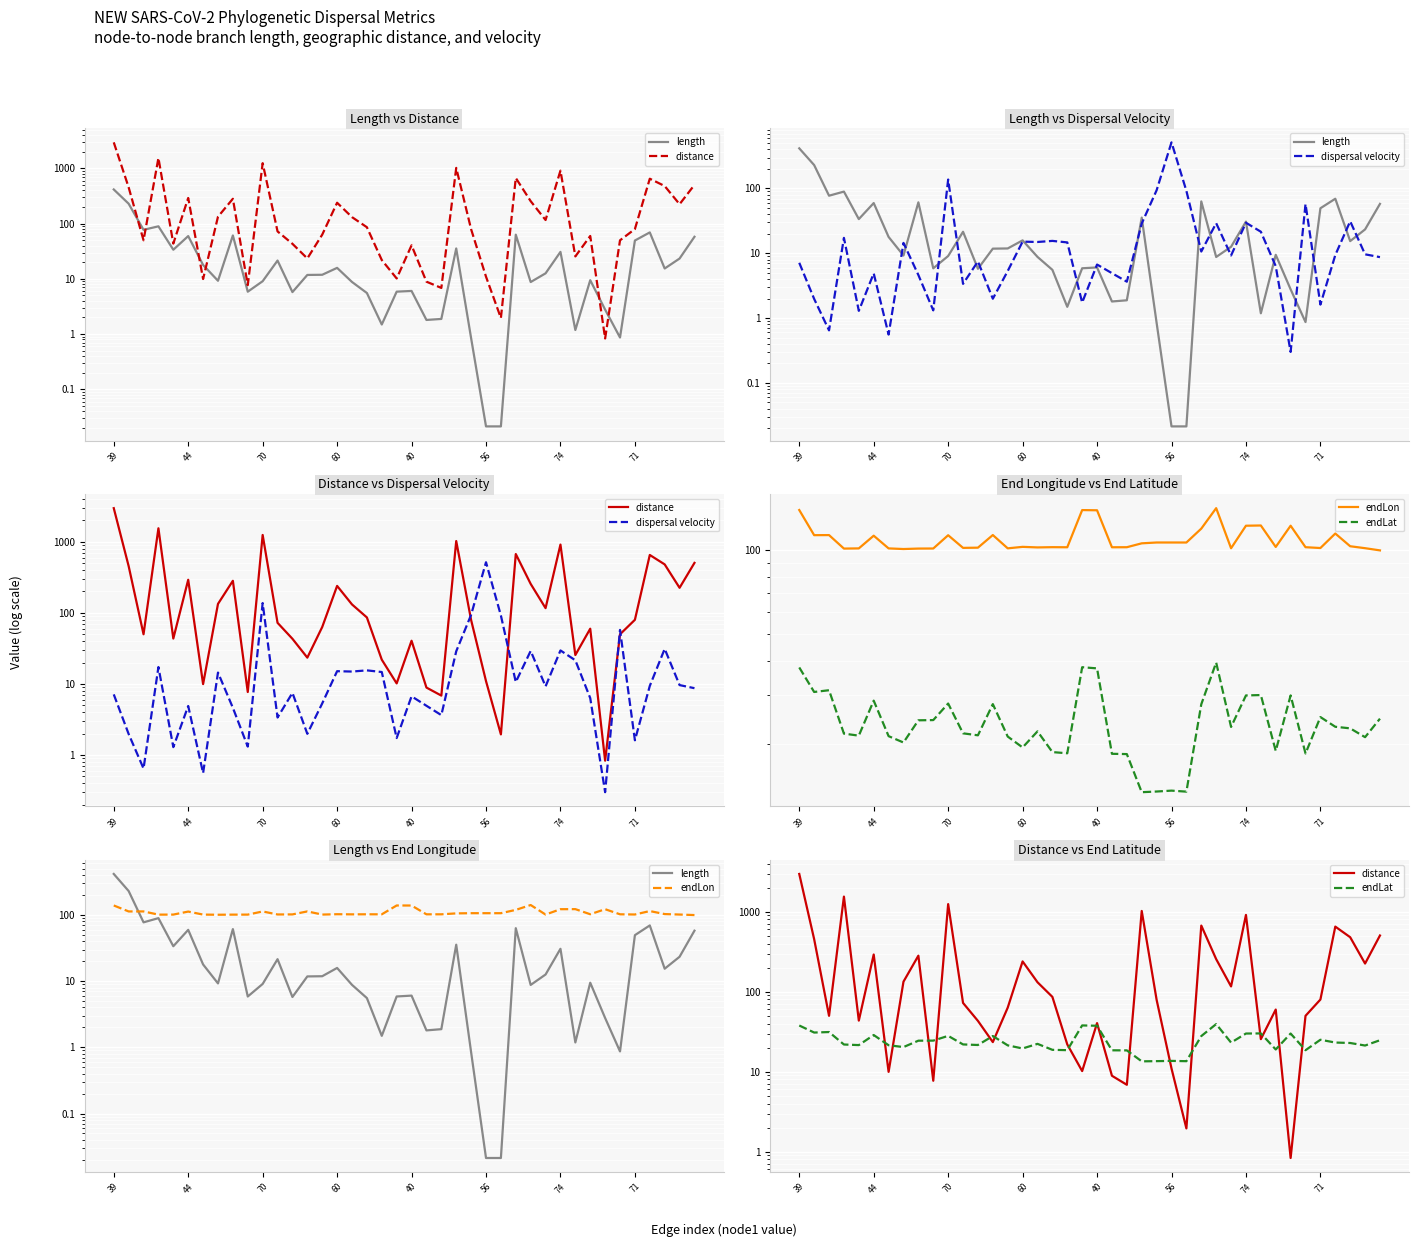

What is the highest value of the distance series?

2966.5